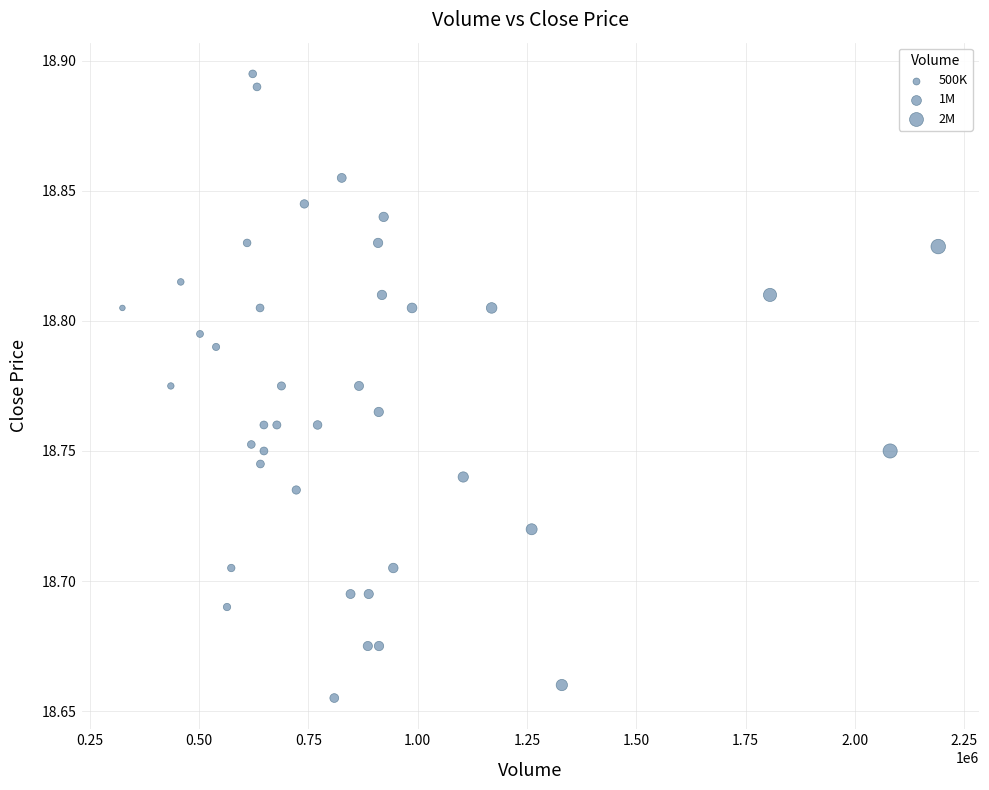

What is the range of X values (max minus min)?

1865149.0